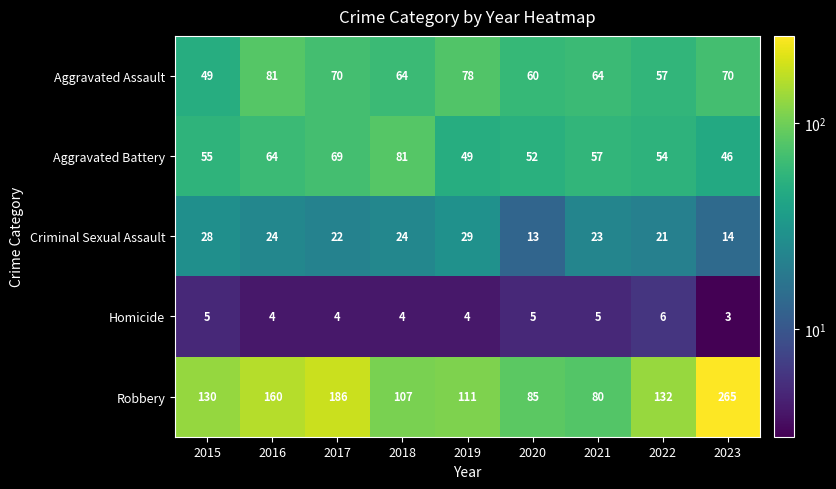

At 2015, list the series in order from largest to smallest.

Robbery, Aggravated Battery, Aggravated Assault, Criminal Sexual Assault, Homicide